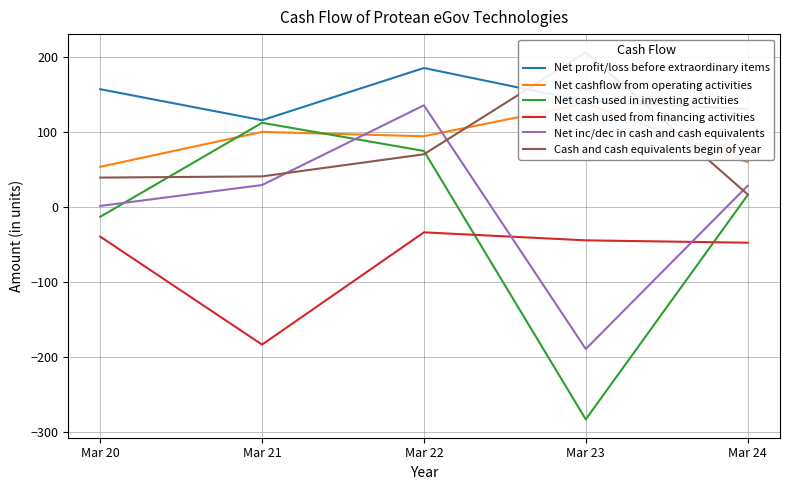

True or false: Net cash used from financing activities and Cash and cash equivalents begin of year cross at least once.

False